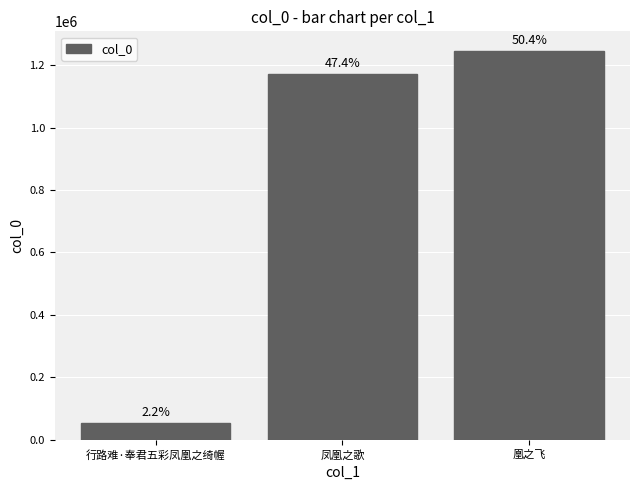

What value does the data have at 凰之飞, to the nearest 50?

1245600